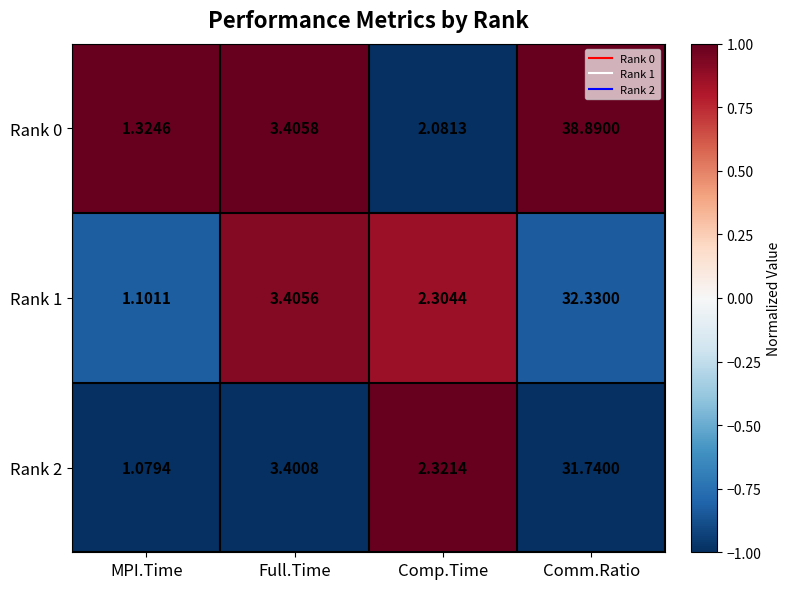

At which label does Rank 0 first exceed 3?

Full.Time